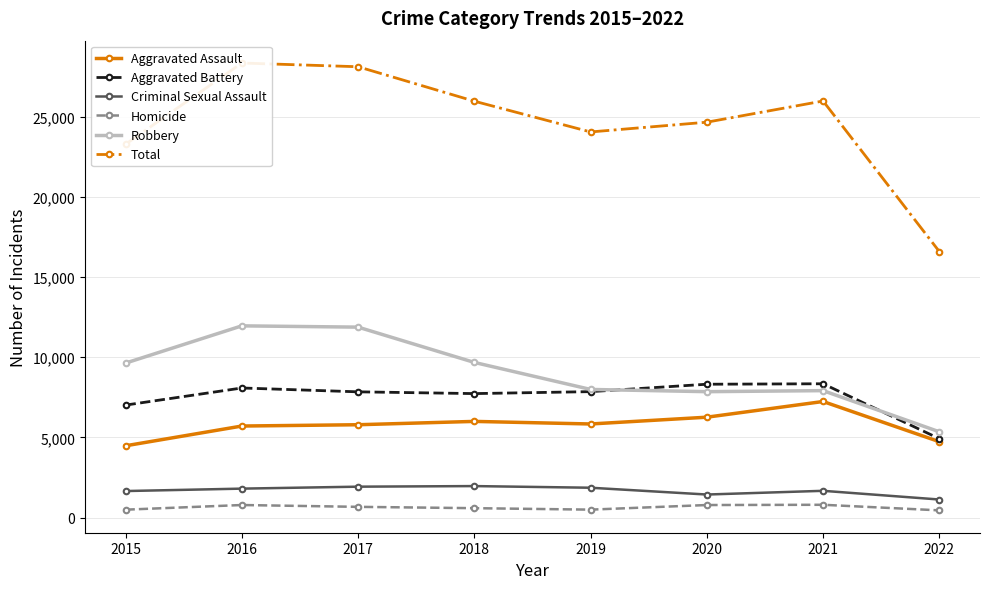

How many lines are shown in the chart?

6